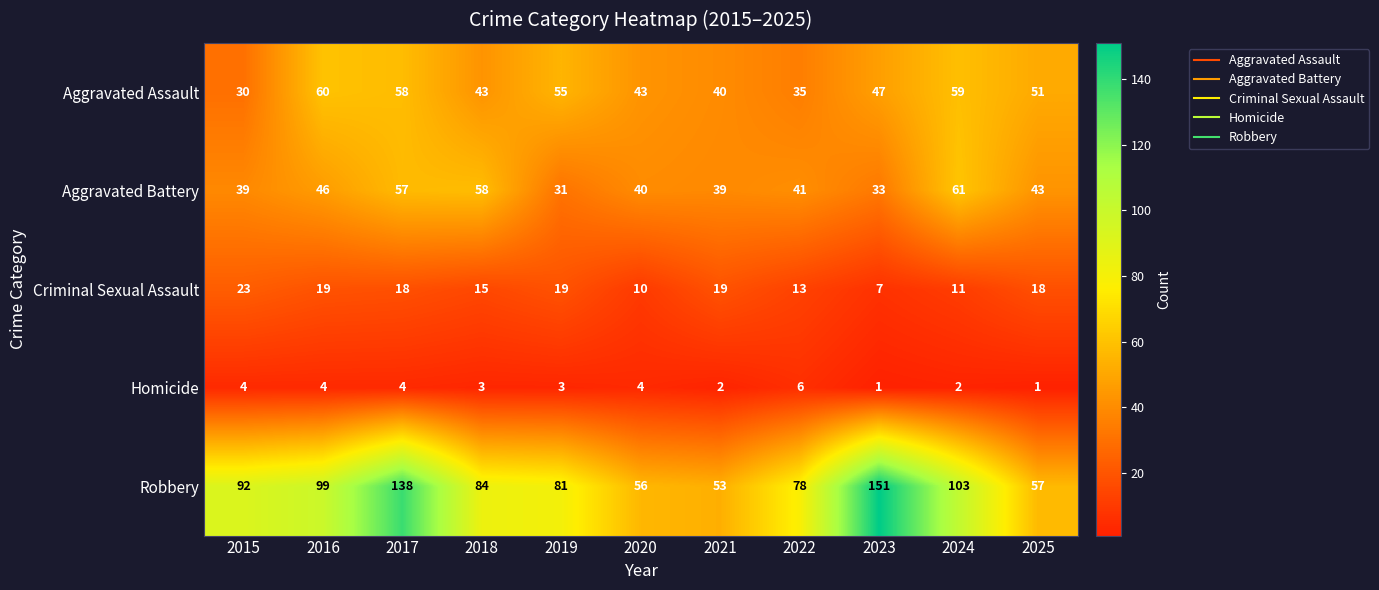

At how many categories does at least one series exceed 38?

11